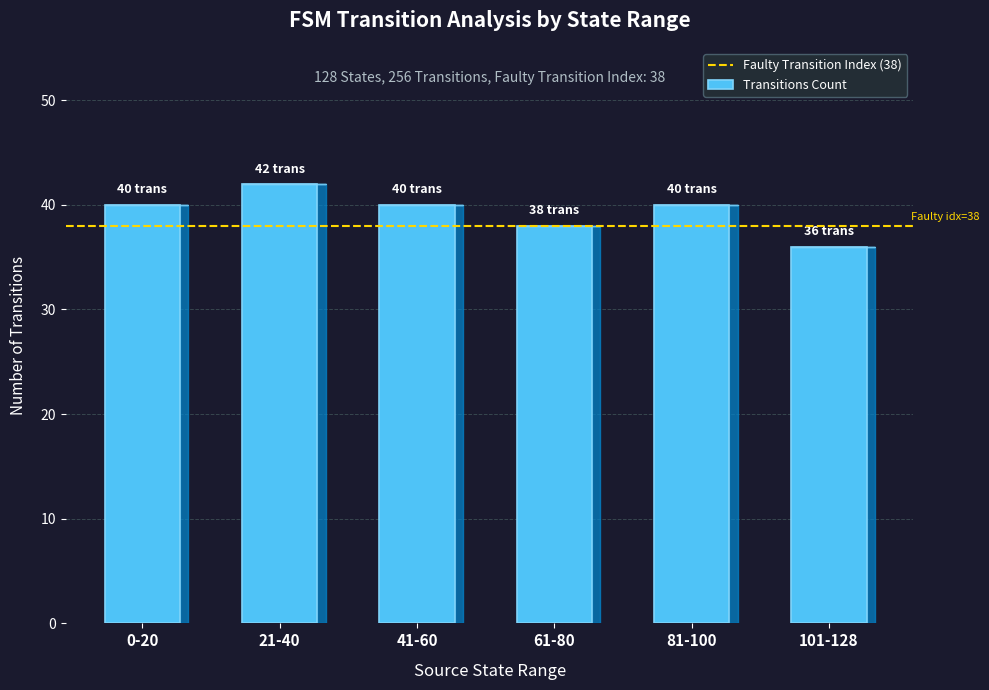

Which category has the lowest value across all series?

101-128